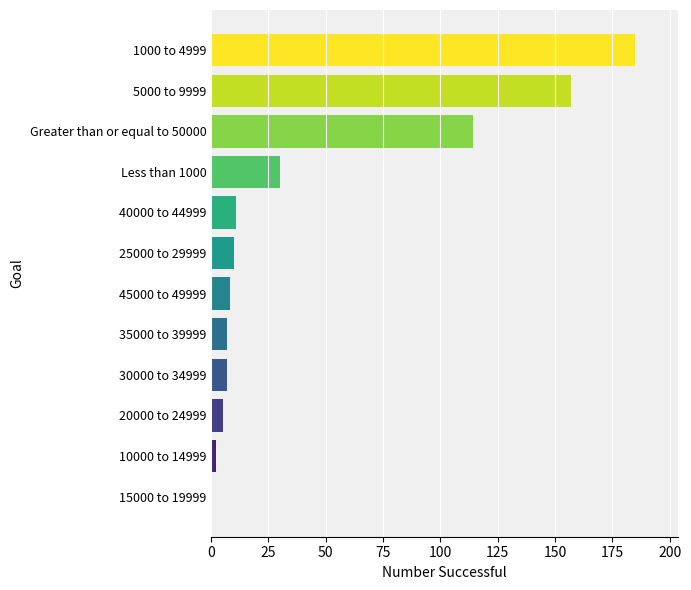

What is the sum of all values?

536